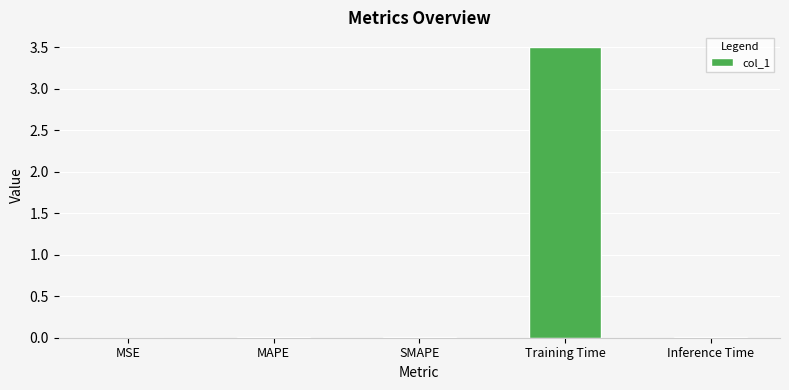

True or false: the data shows 0.0 at MSE.

True